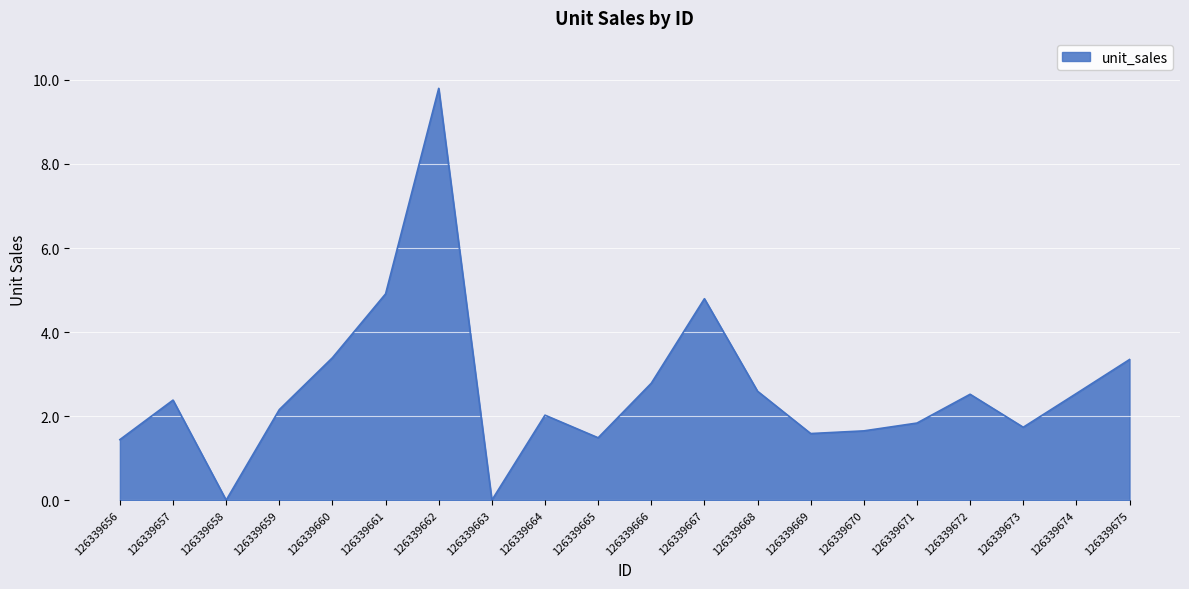

What is the maximum value shown in the chart?

9.8